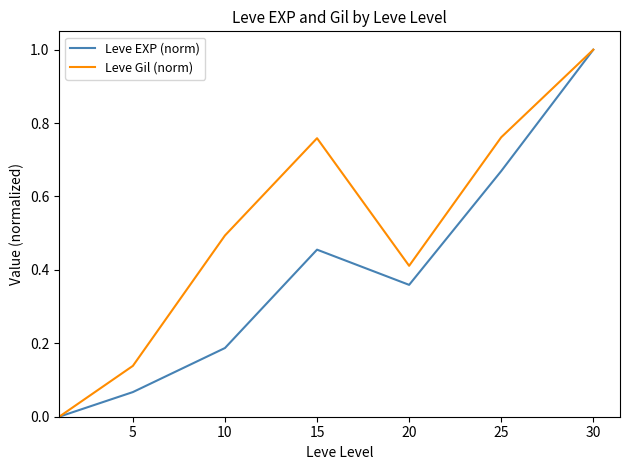

What is the maximum value shown in the chart?

1.0